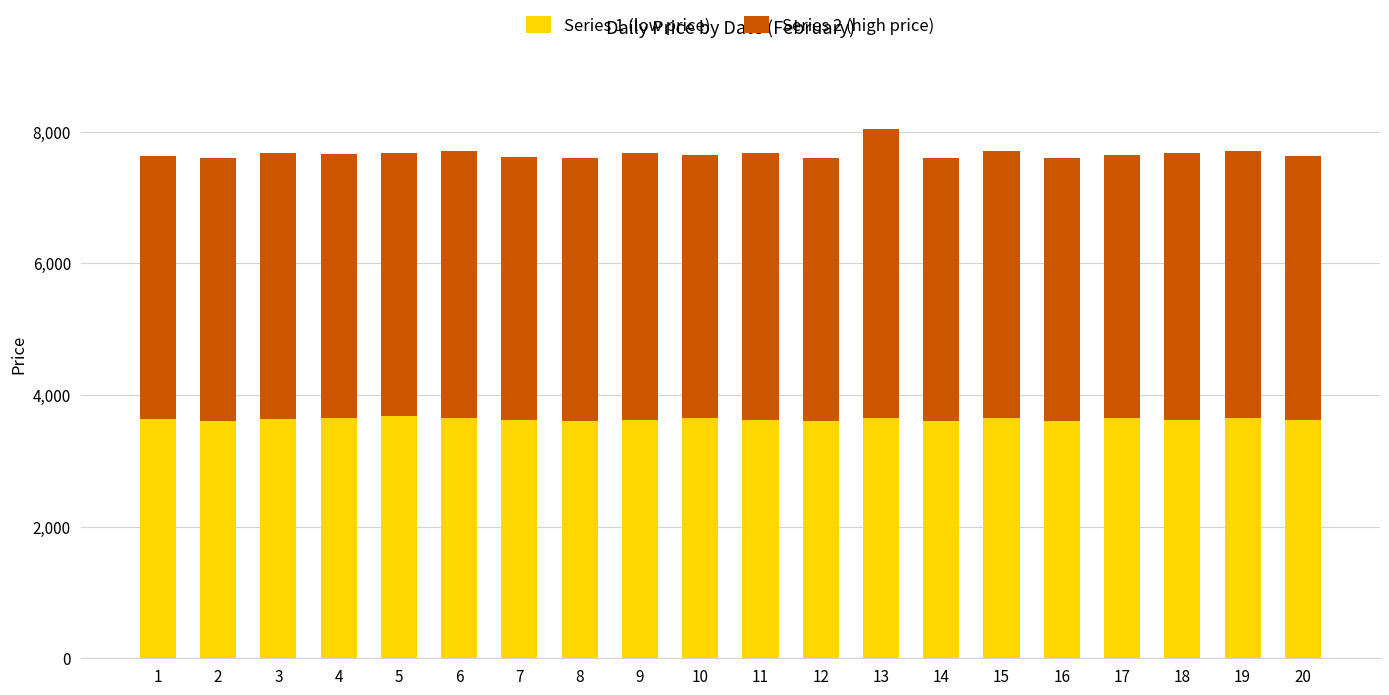

What is the sum of the Series 1 (low price) values at 1 and 19?

7280